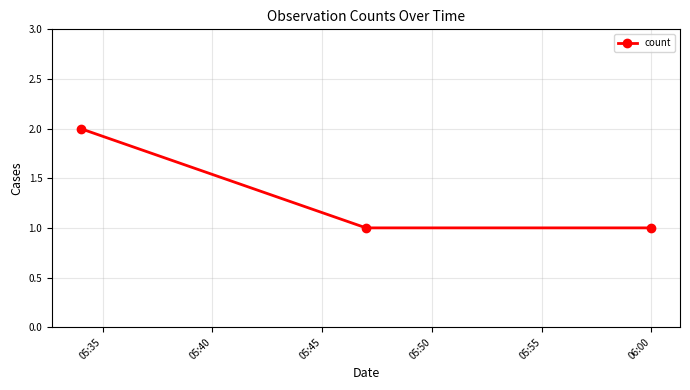

Reading left to right, what are all the values shown in this chart?

2	1	1